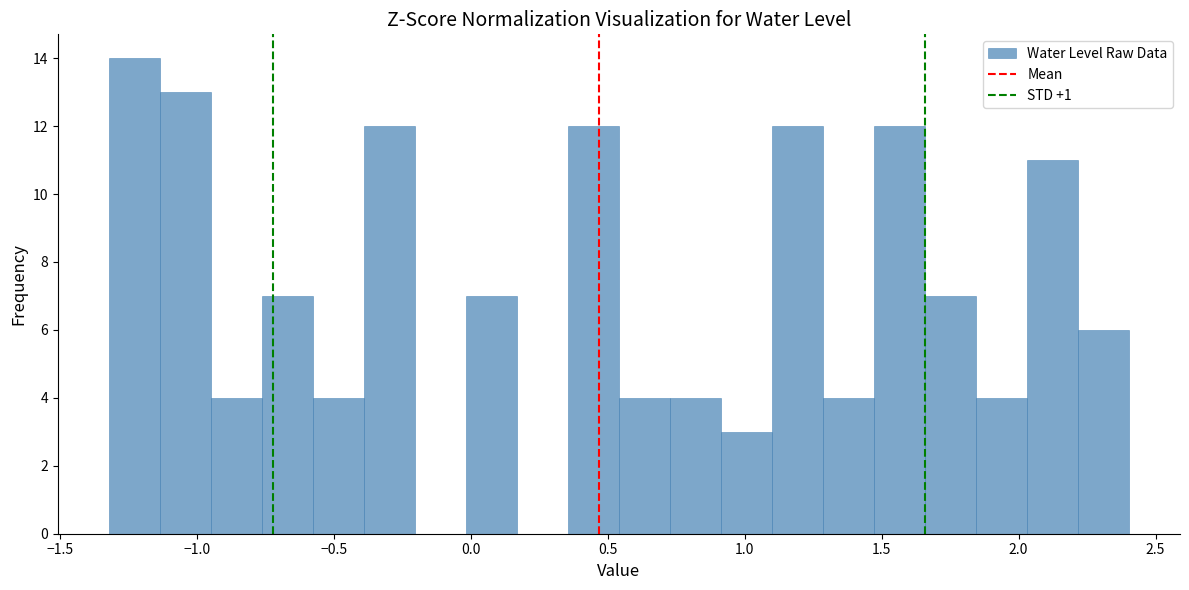

Read against the x-axis, roughly where is the centre of the tallest bar?

-1.25